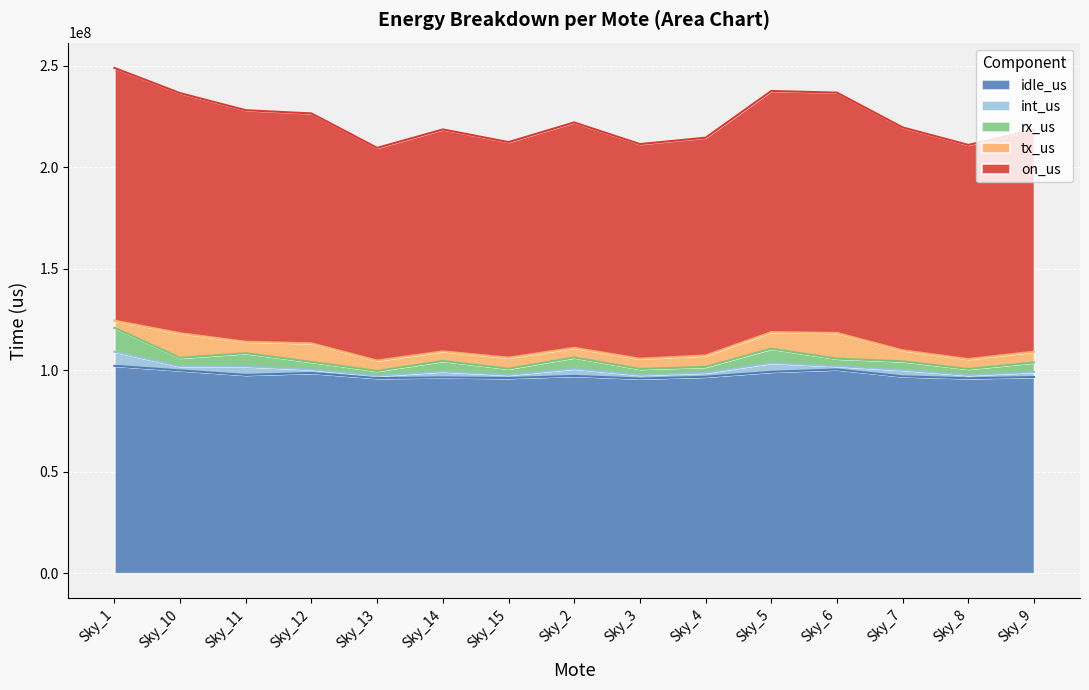

Between Sky_13 and Sky_14, which series saw the biggest shift?

on_us